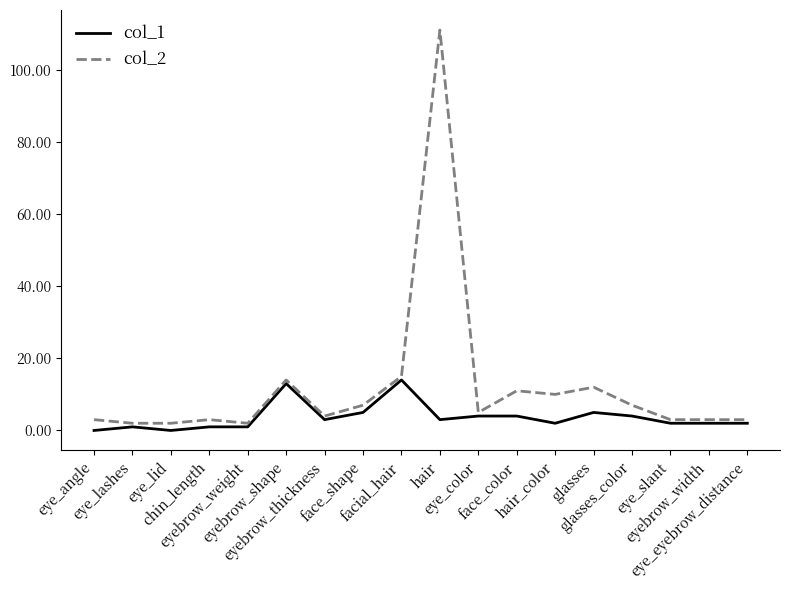

What is the total value across all series at eyebrow_shape?

27